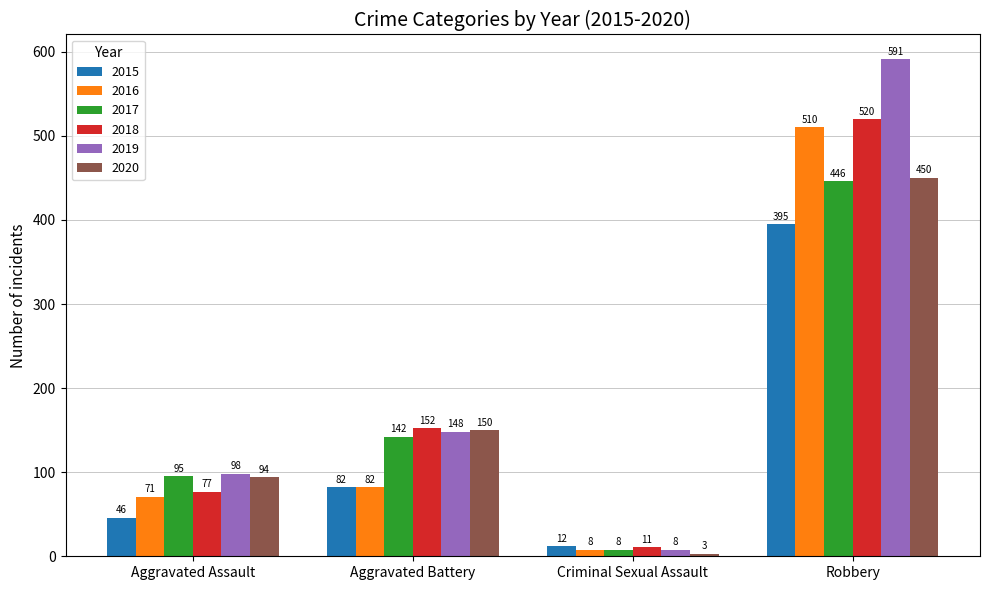

What are all the series names shown in the legend?

2015, 2016, 2017, 2018, 2019, 2020